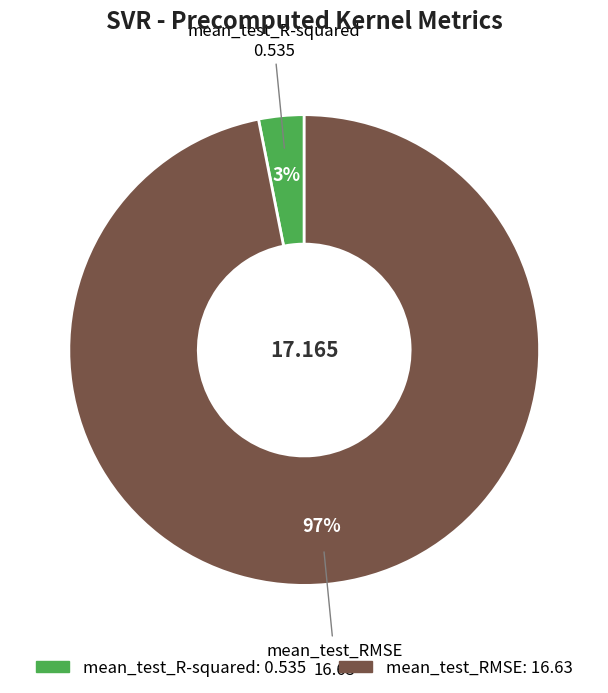

To the nearest percent, what percentage of the pie is mean_test_RMSE?

97%